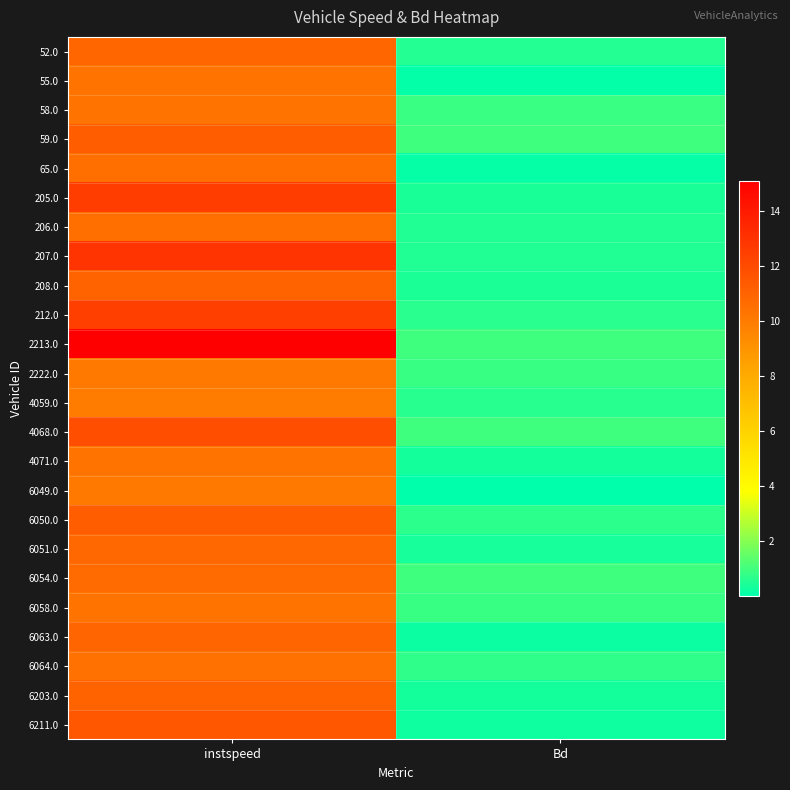

Rank the series at instspeed from lowest to highest value.

4059.0, 6049.0, 2222.0, 55.0, 6058.0, 58.0, 4071.0, 6064.0, 65.0, 206.0, 6054.0, 6051.0, 52.0, 6063.0, 6203.0, 208.0, 59.0, 6050.0, 6211.0, 4068.0, 212.0, 205.0, 207.0, 2213.0